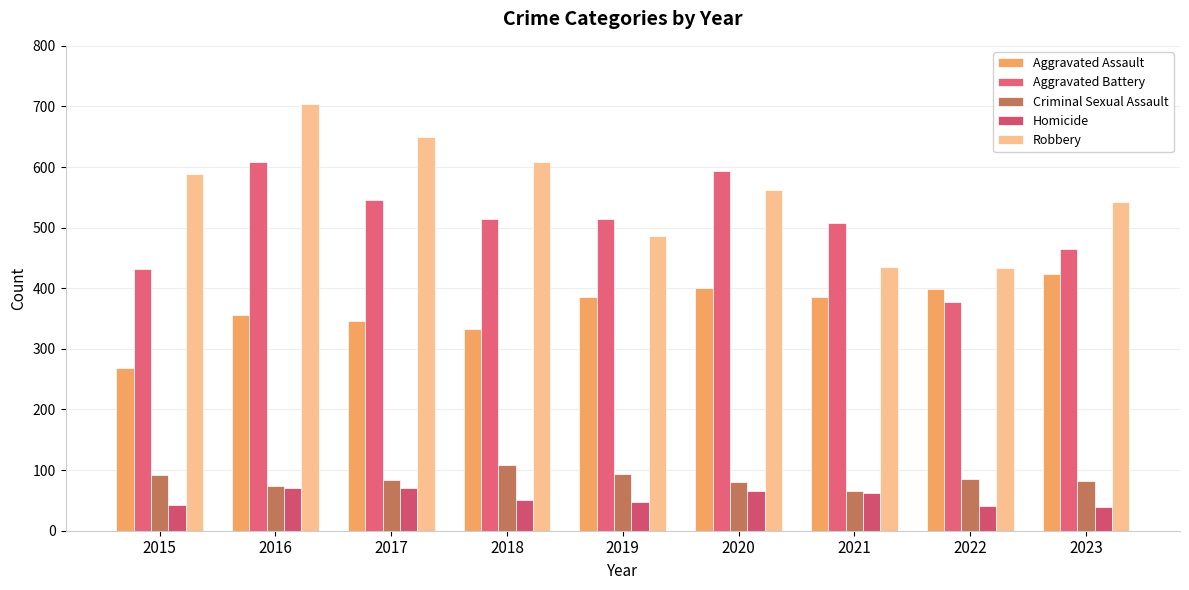

Does the chart contain stacked bars?

No